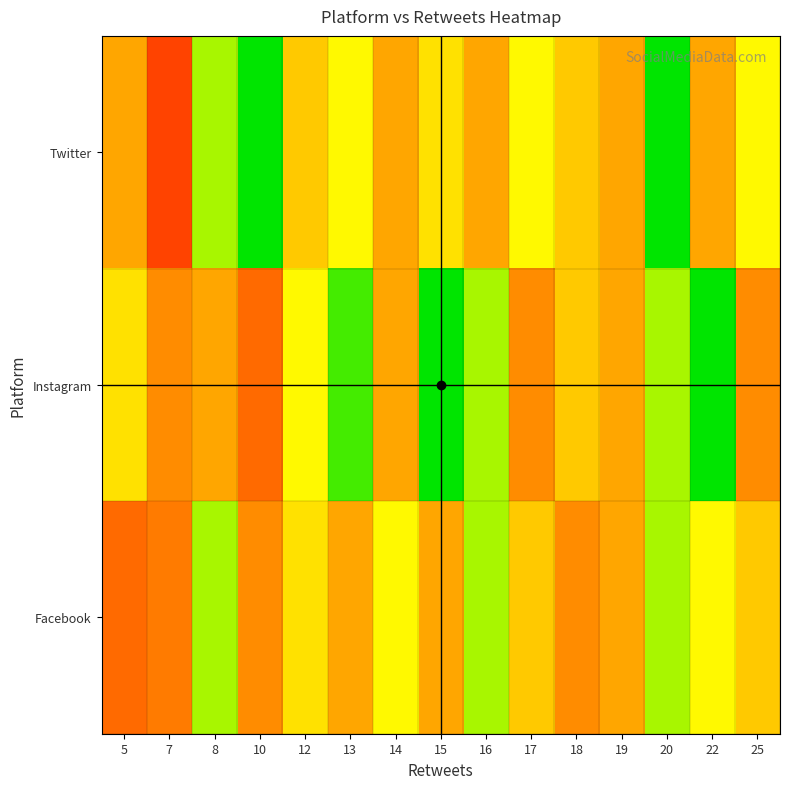

At 16, list the series in order from largest to smallest.

Instagram, Facebook, Twitter